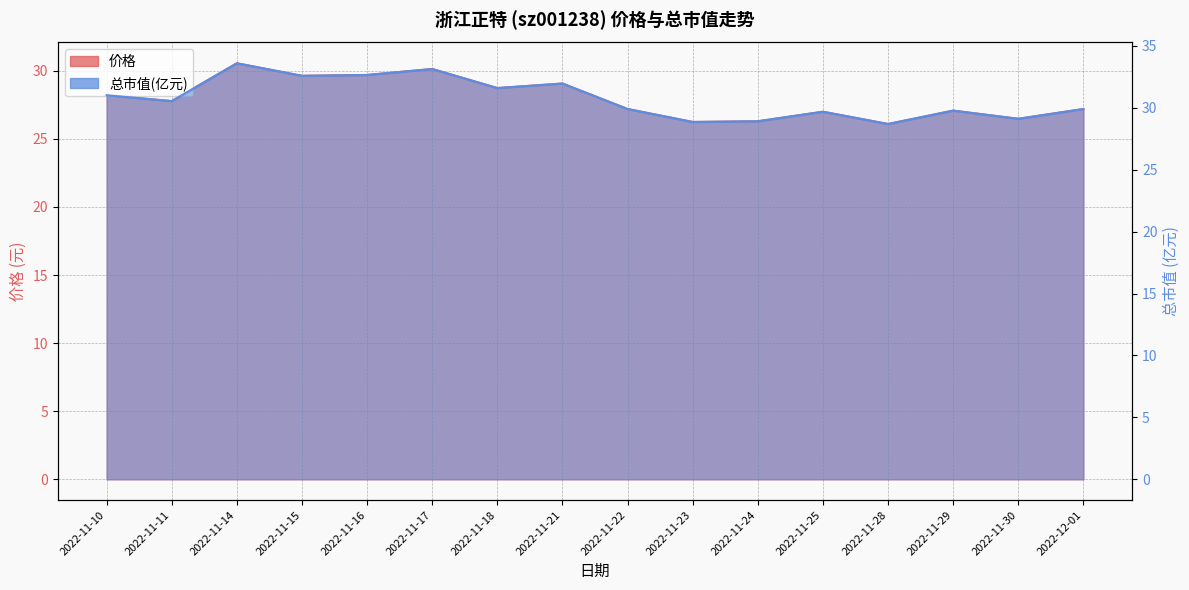

Reading left to right, what are all the values shown in this chart?

价格: 28.2	27.8	30.6	29.6	29.7	30.1	28.7	29.1	27.2	26.2	26.3	27.0	26.1	27.1	26.5	27.2
总市值(亿元): 31.0	30.6	33.6	32.6	32.7	33.1	31.6	32.0	29.9	28.9	28.9	29.7	28.7	29.8	29.1	29.9